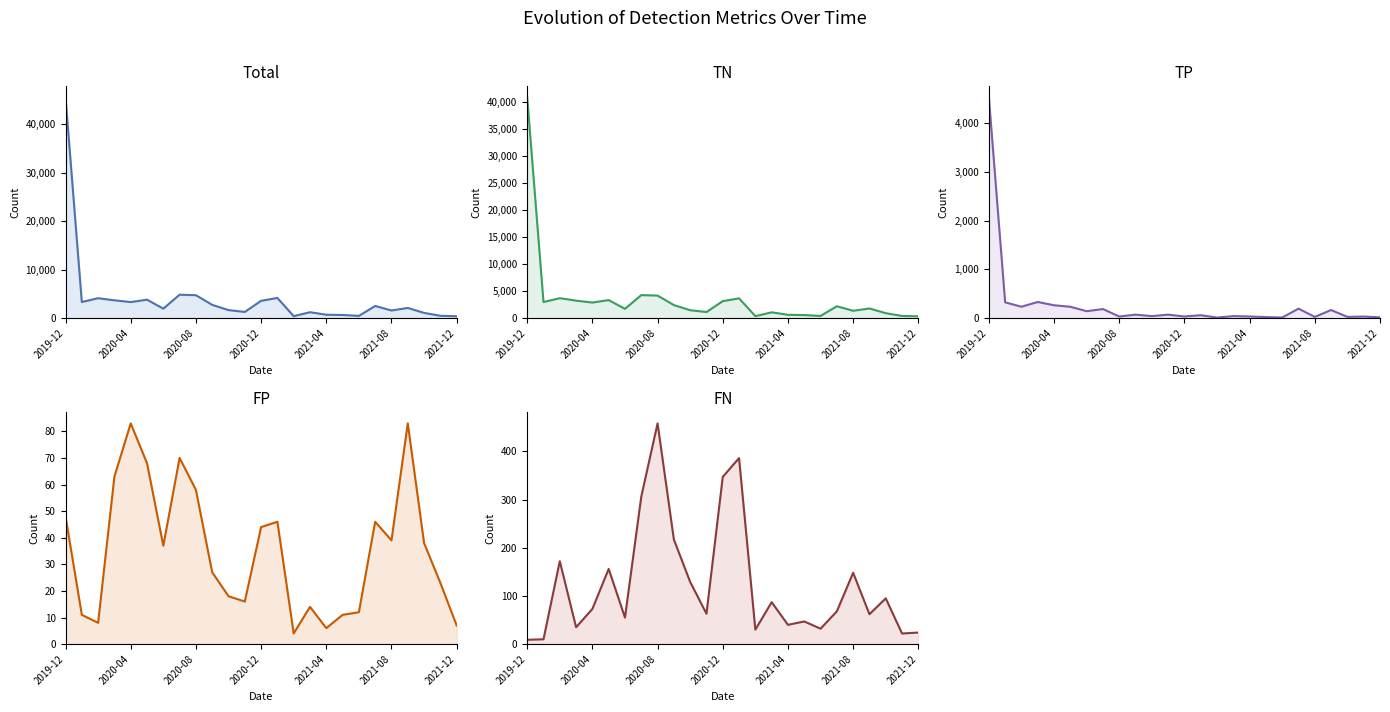

What are all the series names shown in the legend?

Total, TN, TP, FP, FN